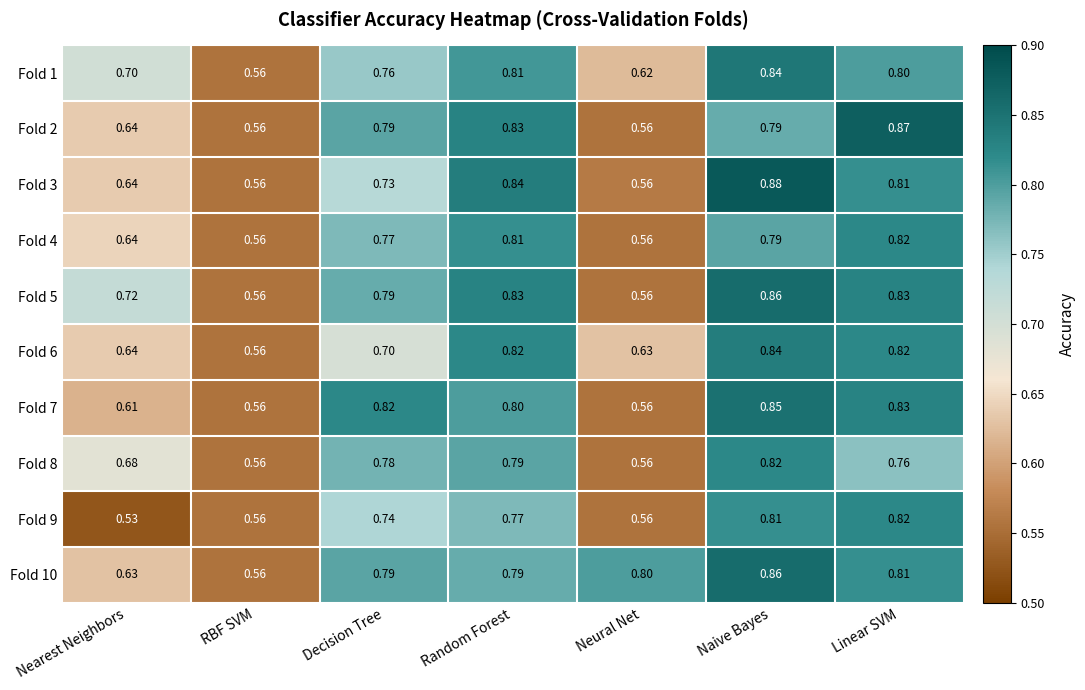

At which label does Fold 3 reach its peak?

Naive Bayes